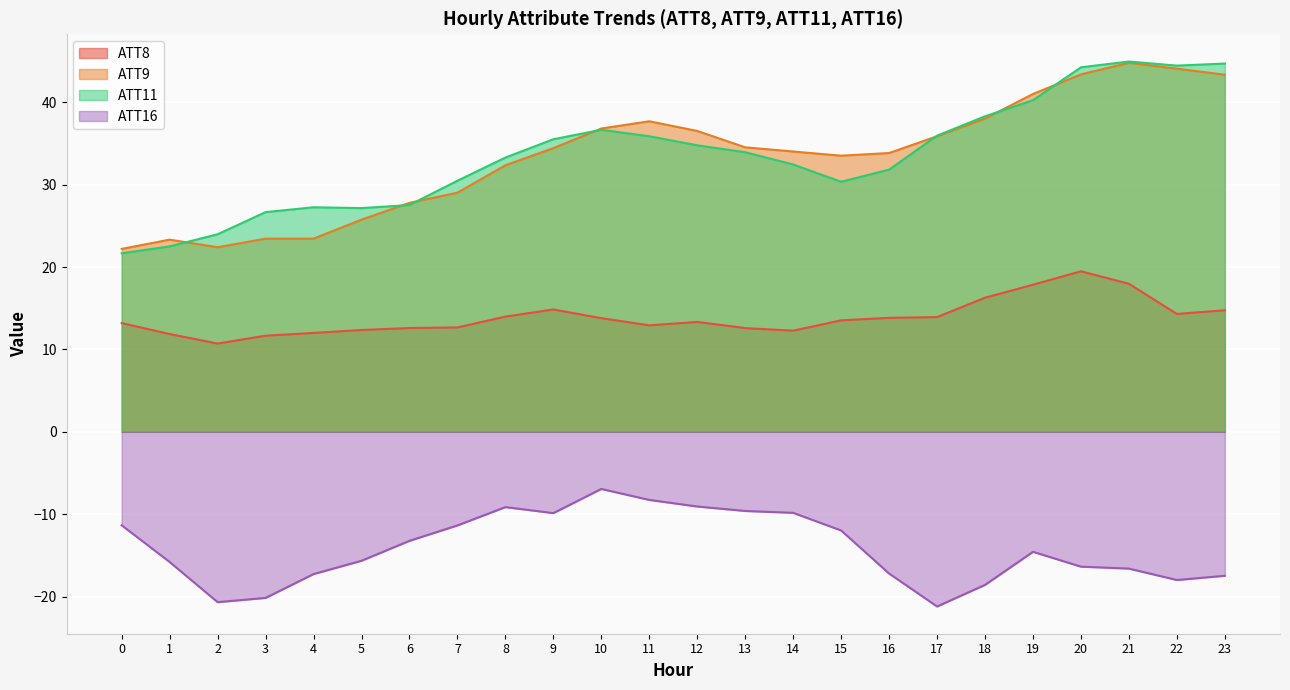

What is the spread (max minus min) of values at 20?

60.6